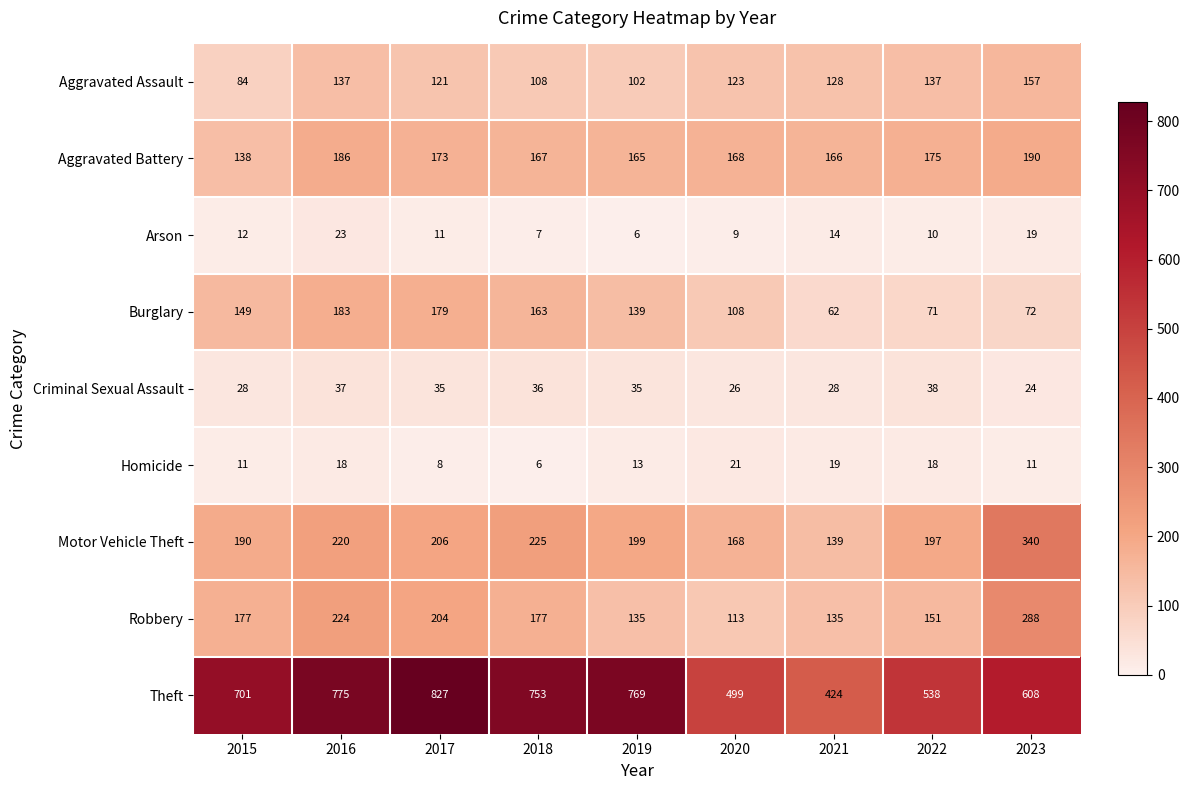

What is the smallest value displayed?

6